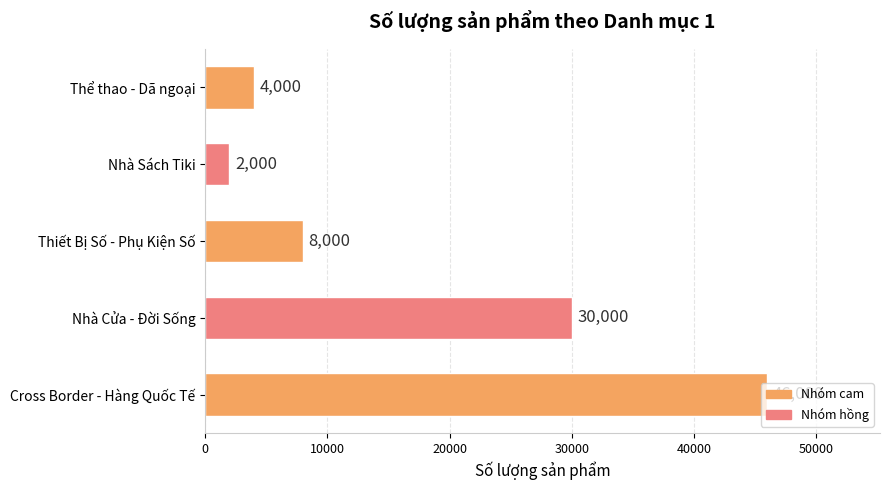

Which has a higher value, Thể thao - Dã ngoại or Thiết Bị Số - Phụ Kiện Số?

Thiết Bị Số - Phụ Kiện Số